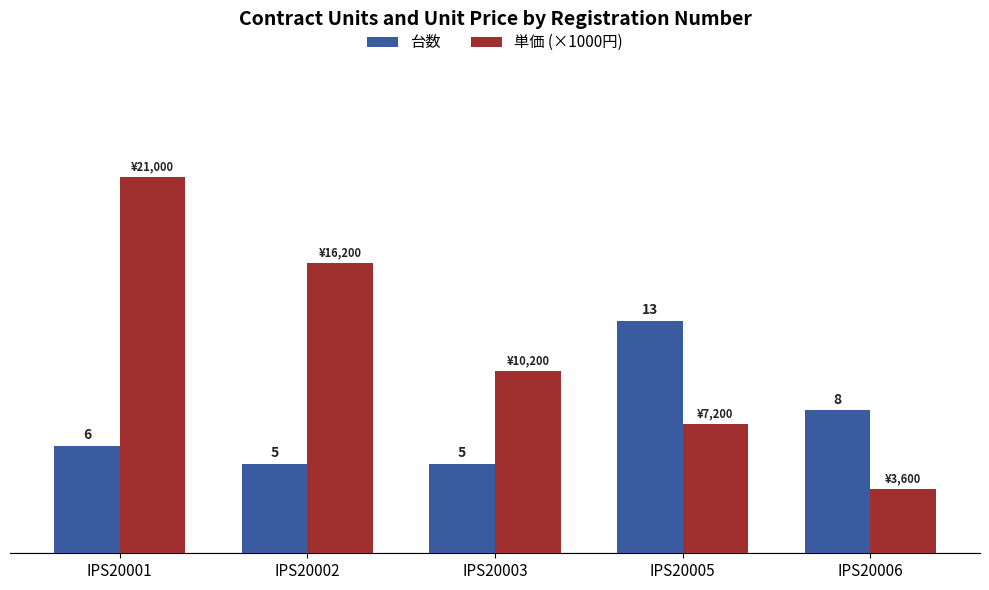

Are the bars horizontal?

No